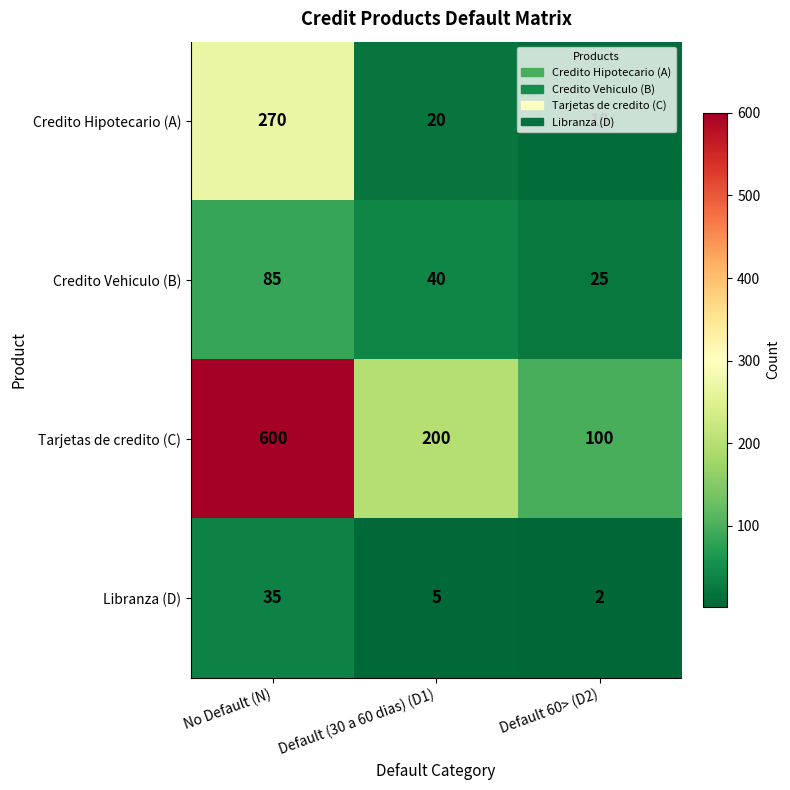

At which label is Libranza (D) closest to 18?

Default (30 a 60 dias) (D1)